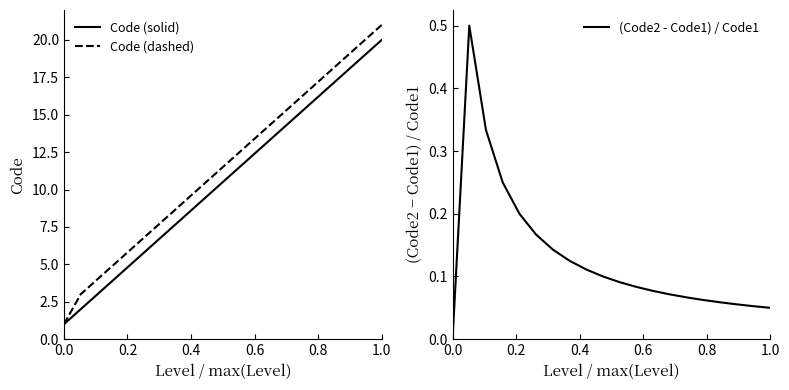

What are all the series names shown in the legend?

Code (solid), Code (dashed), (Code2 - Code1) / Code1